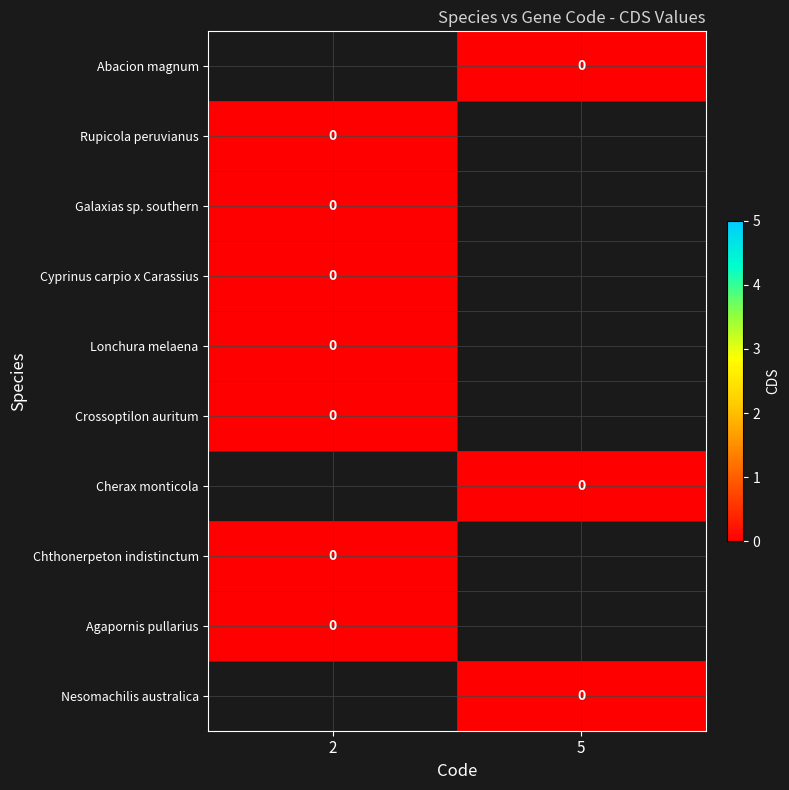

At which category does the chart reach its minimum across all series?

5